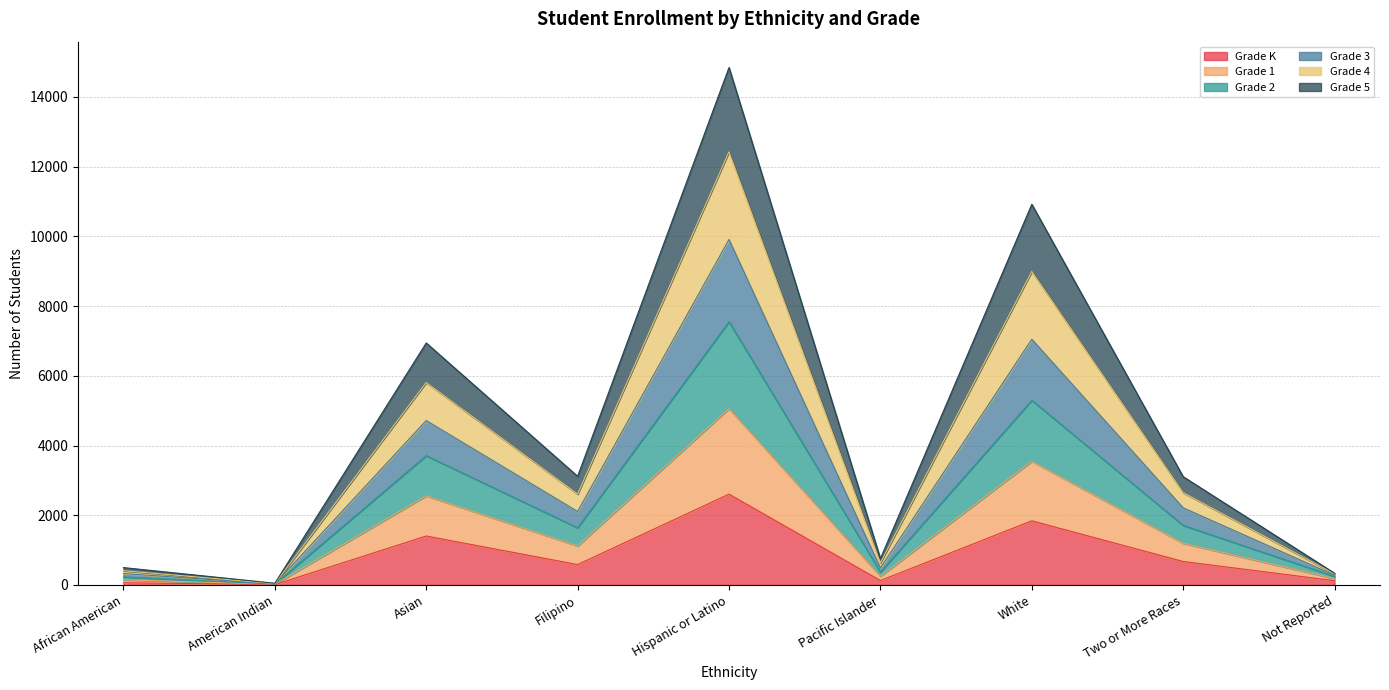

At which category is the sum across all series the highest?

Hispanic or Latino